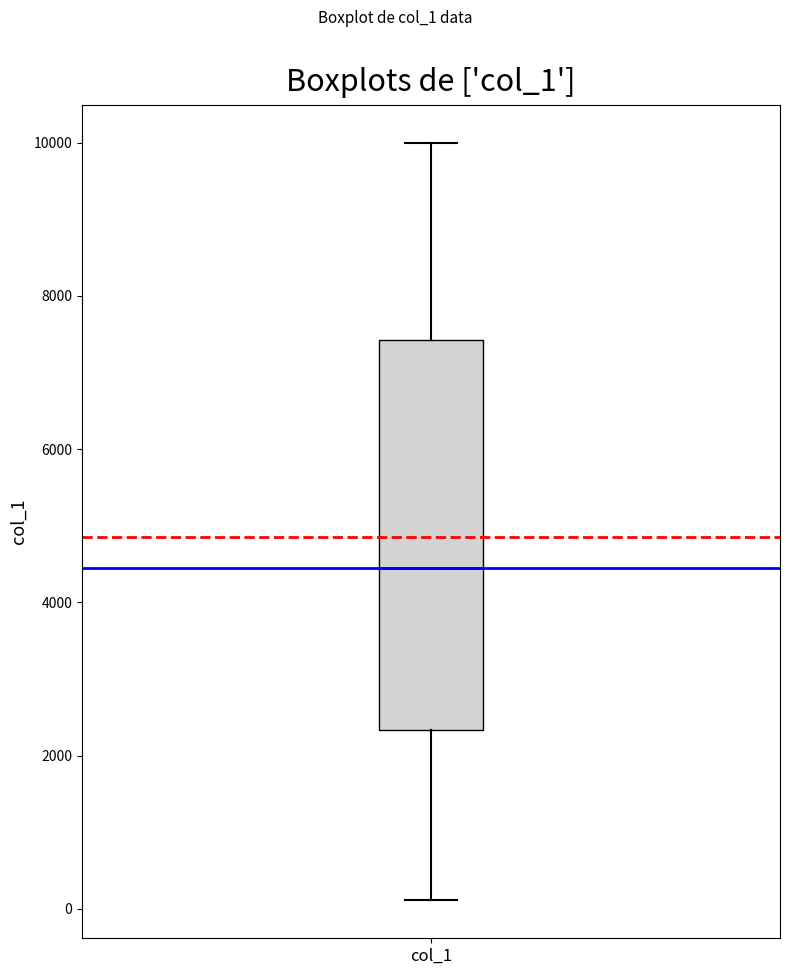

Transcribe this box plot: give where the median line is, the range the box spans, and where the two whiskers end, as read against the y-axis. The values are not printed on the chart, so give them approximately, as read against the axis.

median 4400, box 2400 to 7400, whiskers 200 to 10000